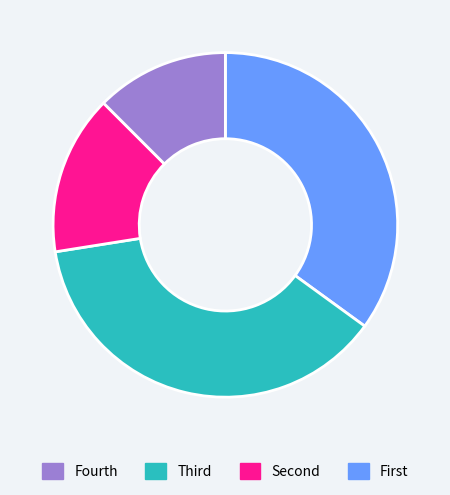

Does any single category account for the majority?

No